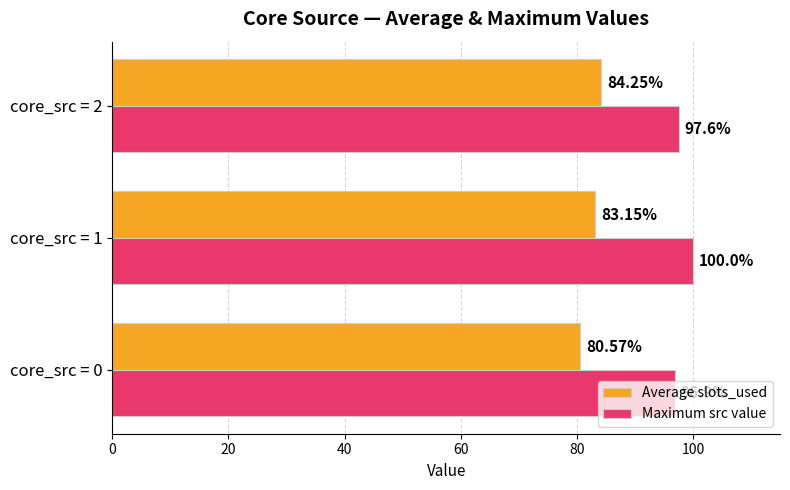

Which series has the largest total across all categories?

Maximum src value